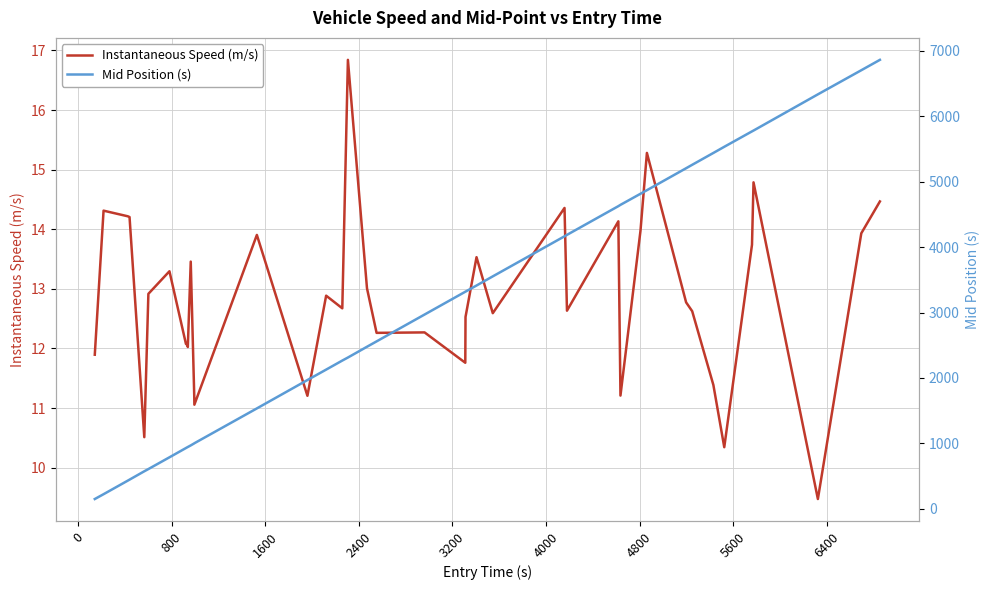

How many interior local peaks does the Instantaneous Speed (m/s) series have?

12